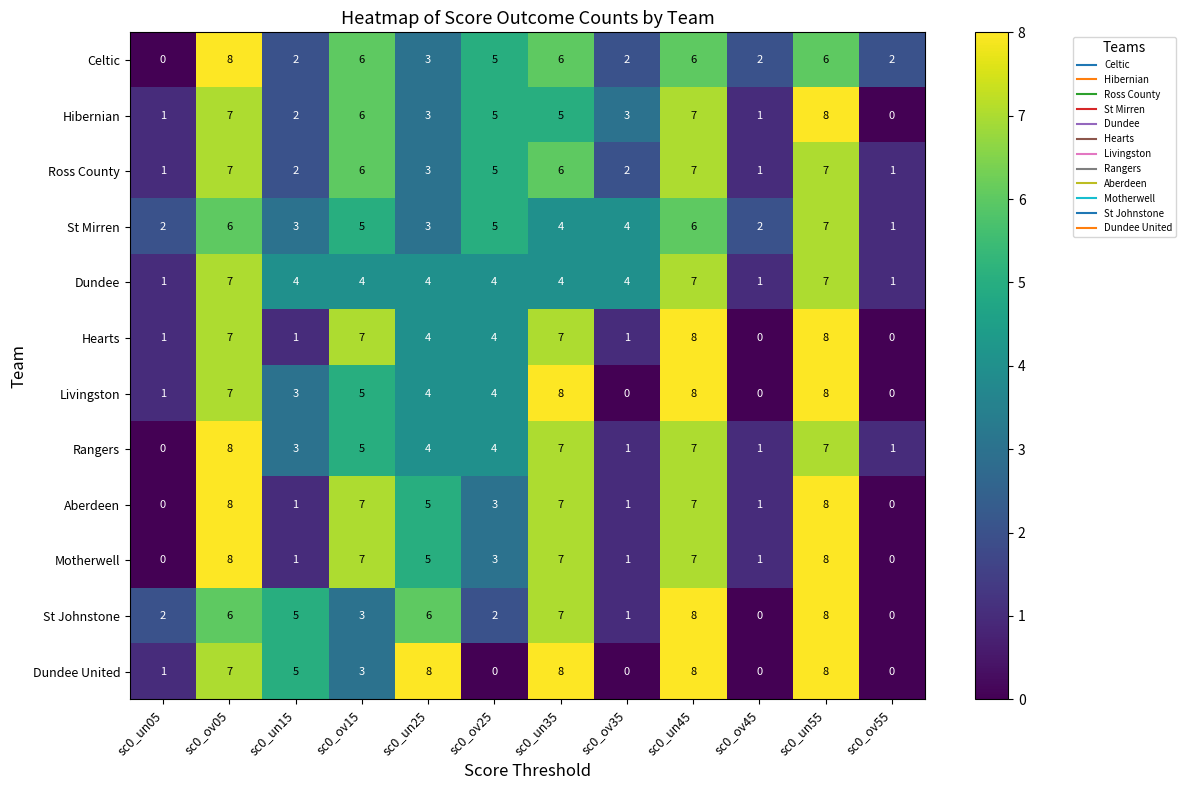

Count the number of categories in the chart.

12